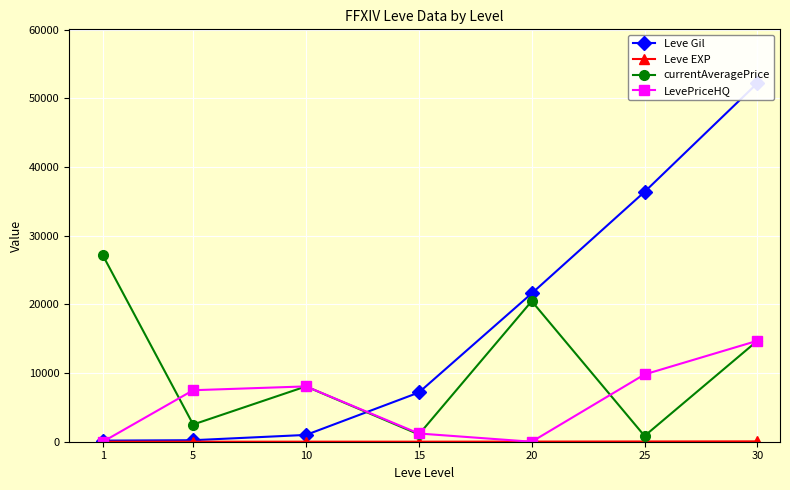

What is the approximate value of Leve EXP at 5?

5.0